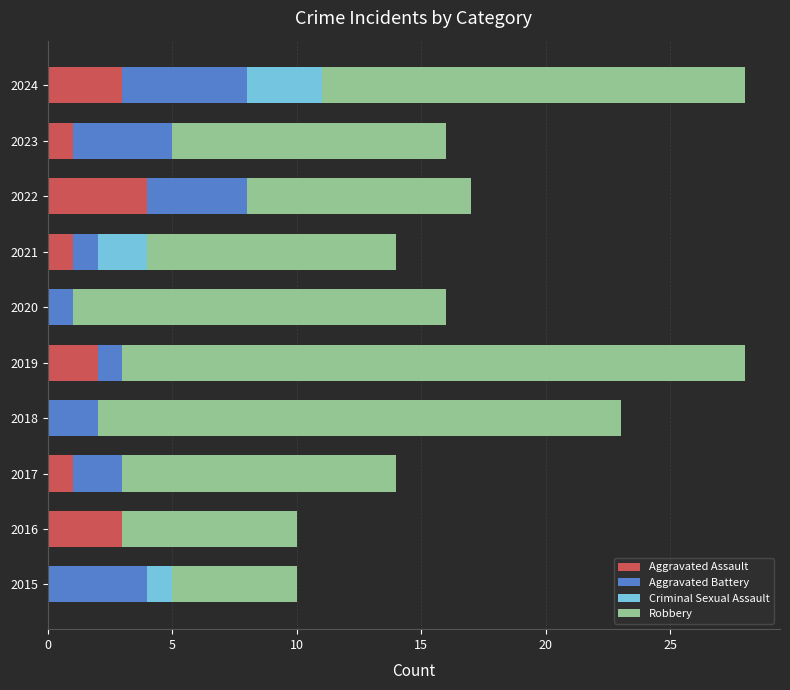

Which category has the highest value in the Aggravated Assault series?

2022